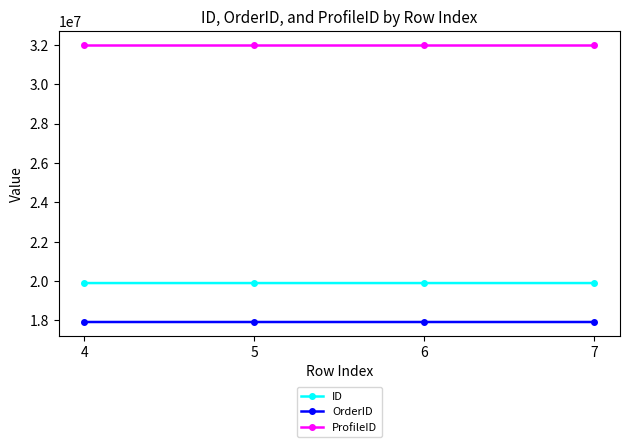

Is it true that OrderID equals 29181607 at 4?

False